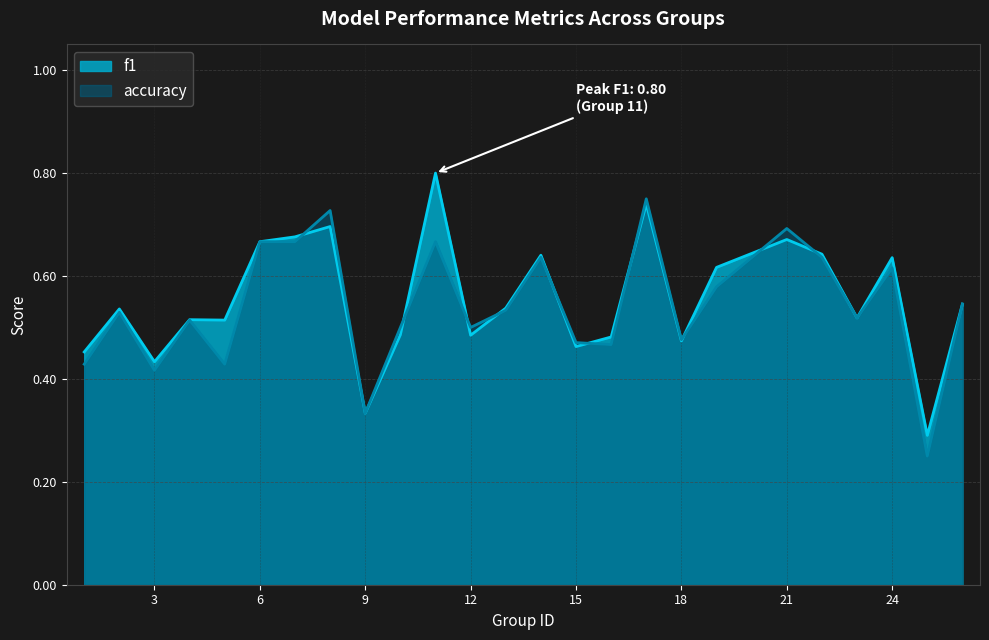

Does the chart display data point markers on the line(s)?

No